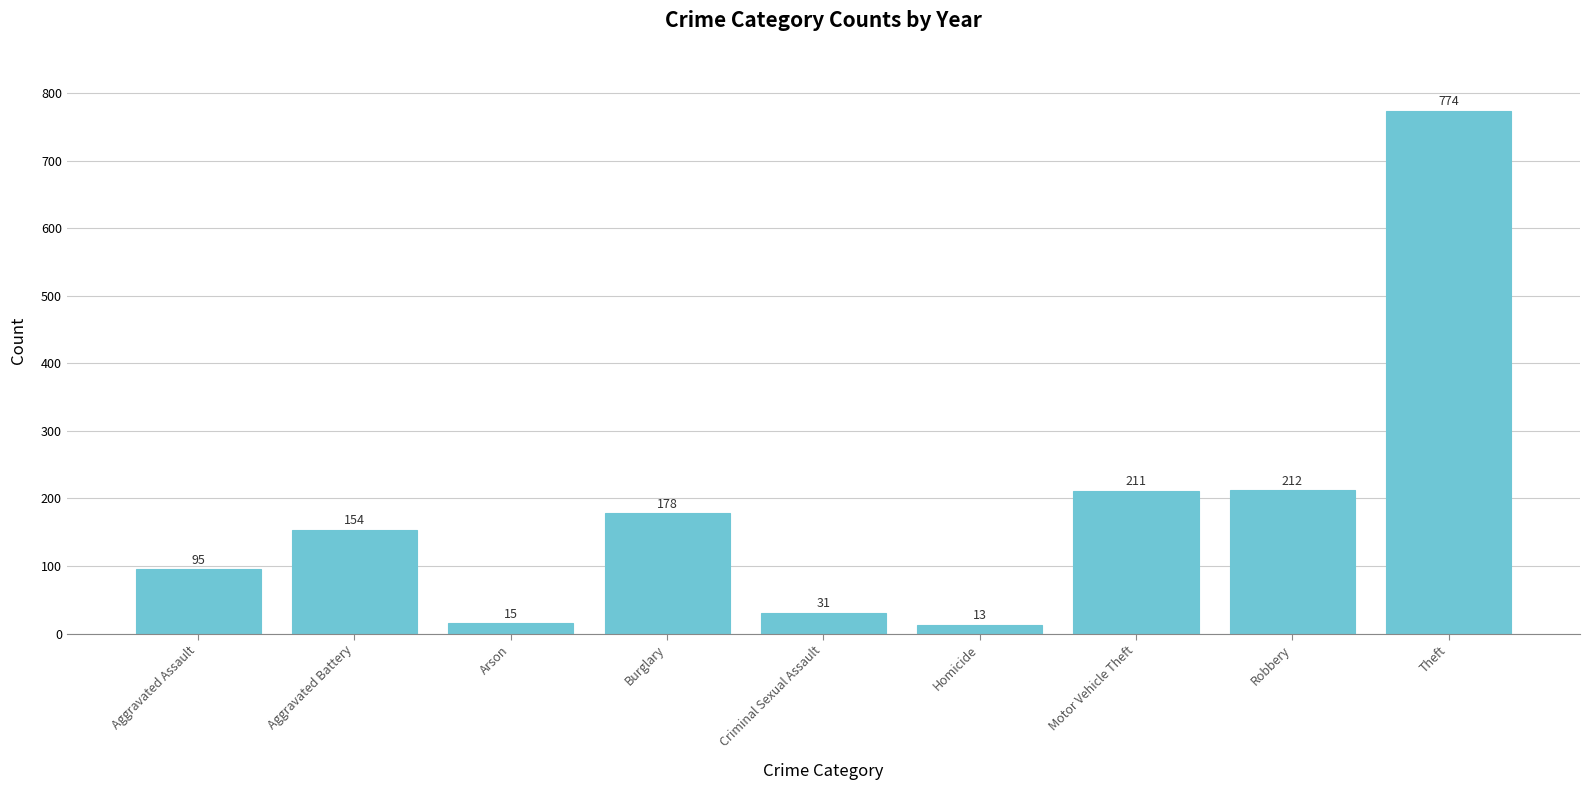

What is the sum of the values at Aggravated Assault and Homicide?

108